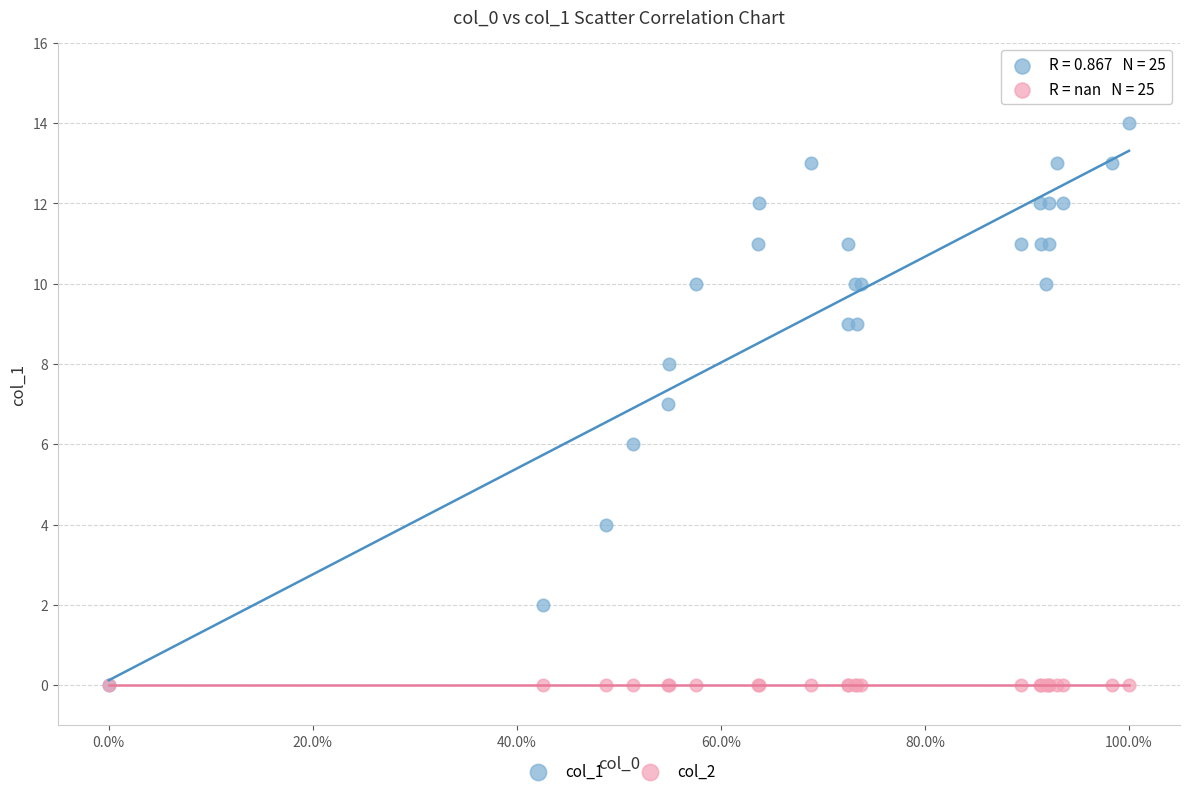

Which series contains the highest Y value?

col_1